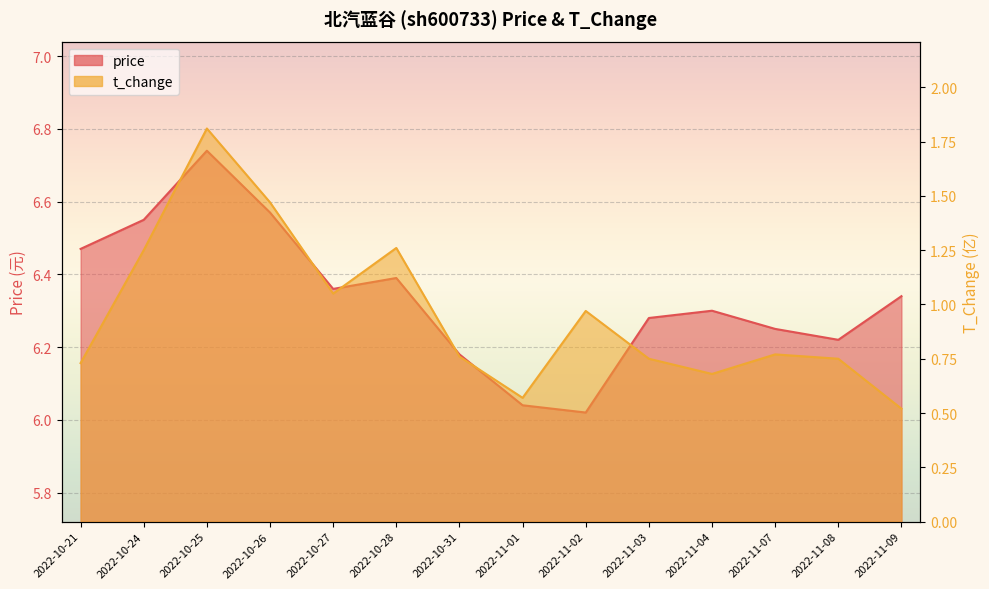

Count the number of categories in the chart.

14